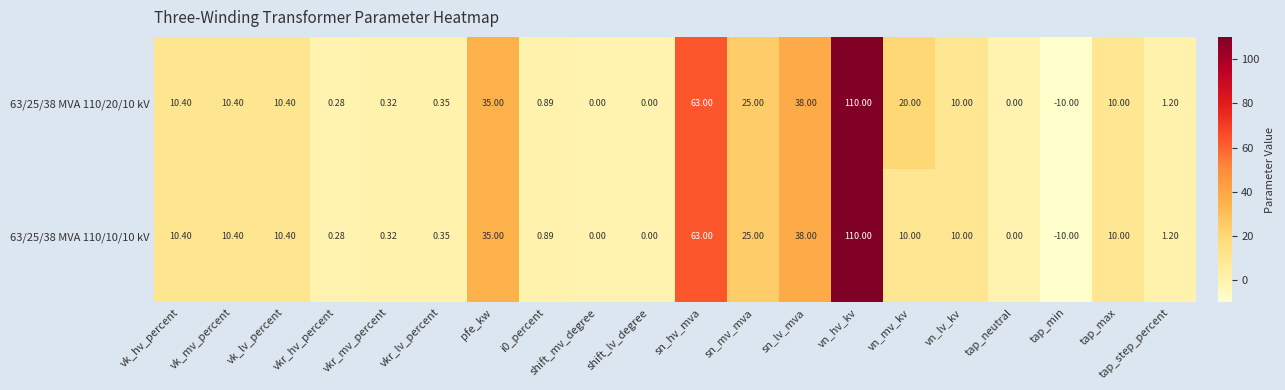

At which label does 63/25/38 MVA 110/20/10 kV first exceed 10?

vk_hv_percent